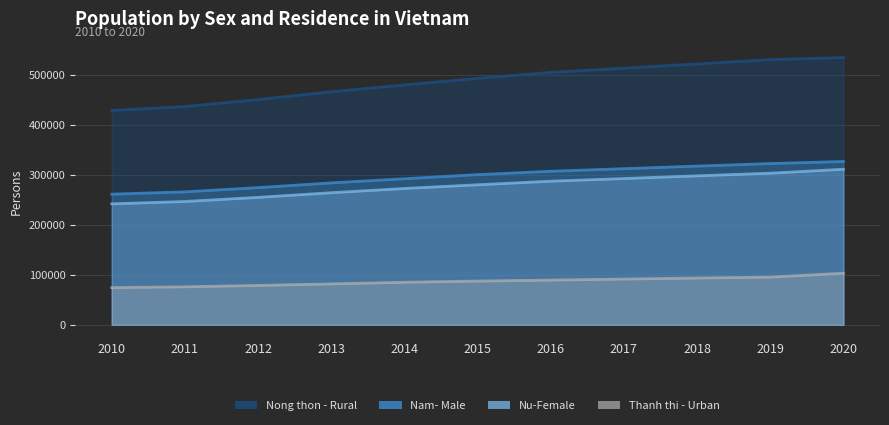

The value of Nu-Female at 2019 is 303291. True or false?

True